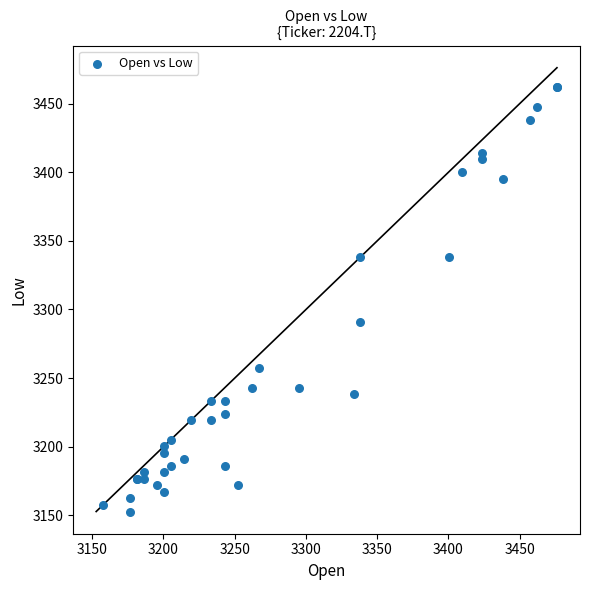

What Y value in the scatter plot is closest to 3307?

3290.7